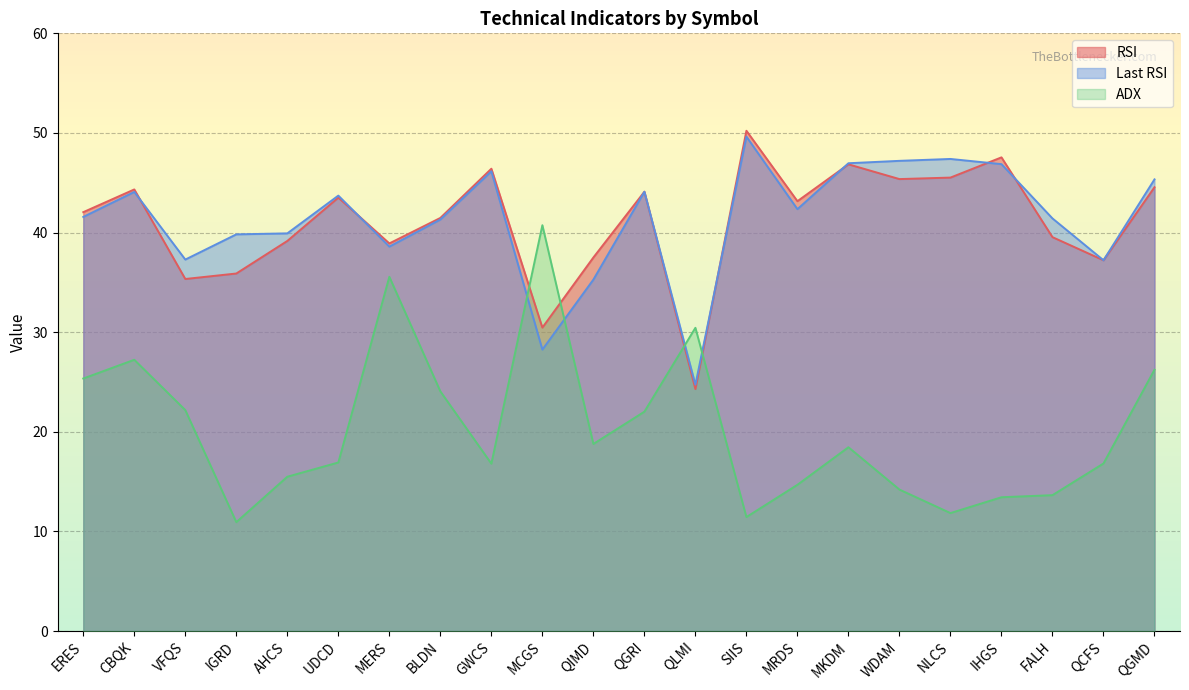

What is the difference between the highest and lowest values at QGMD?

19.1